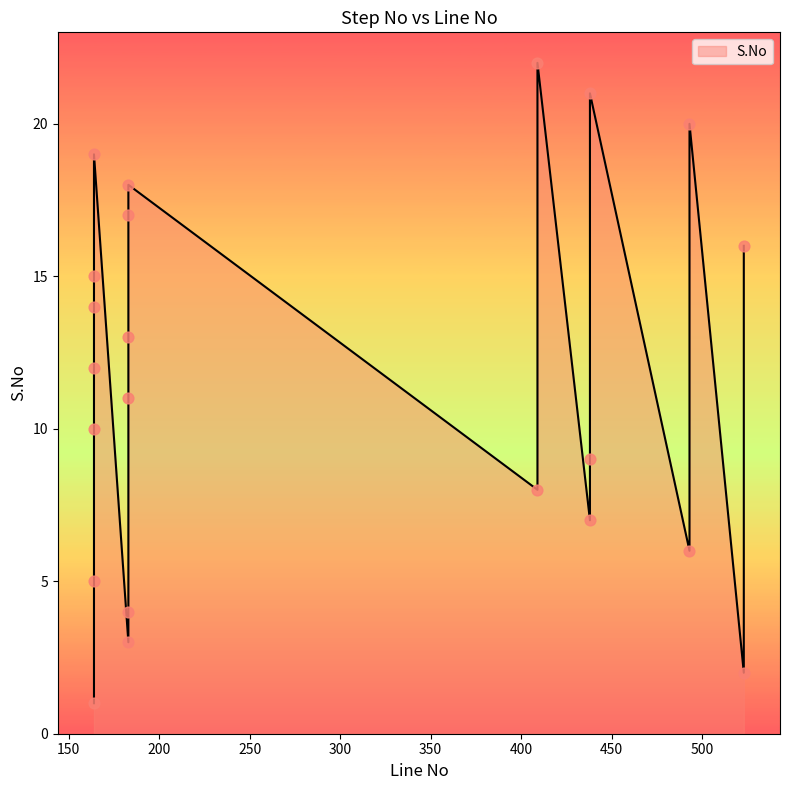

Between 438 and 183, which is larger?

438